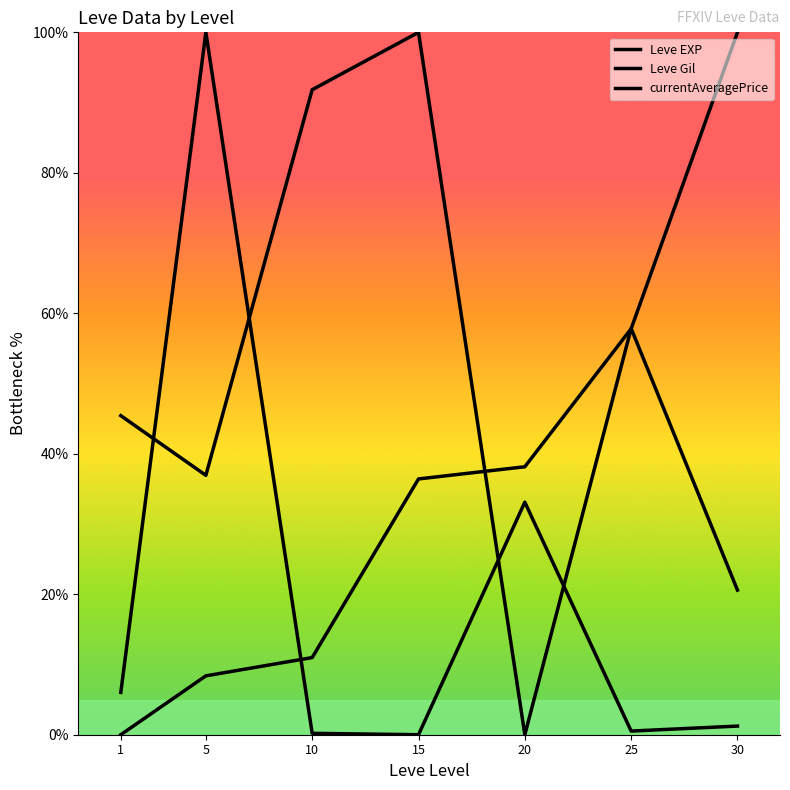

Is this an area chart (filled region under the line)?

No